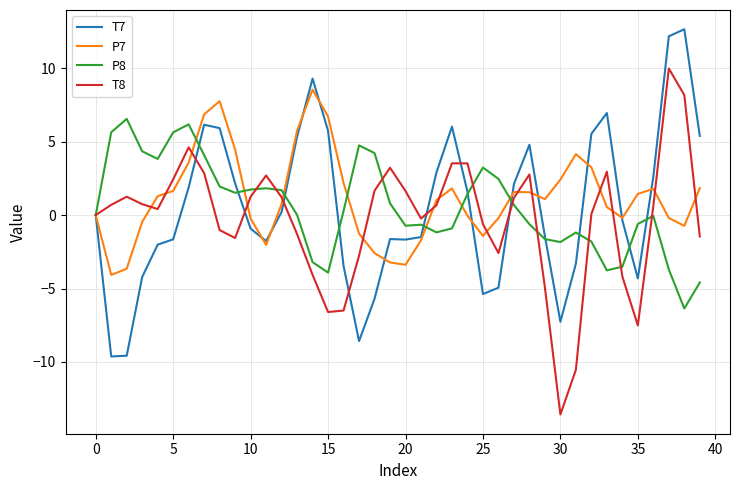

What is the highest value of the T8 series?

10.0